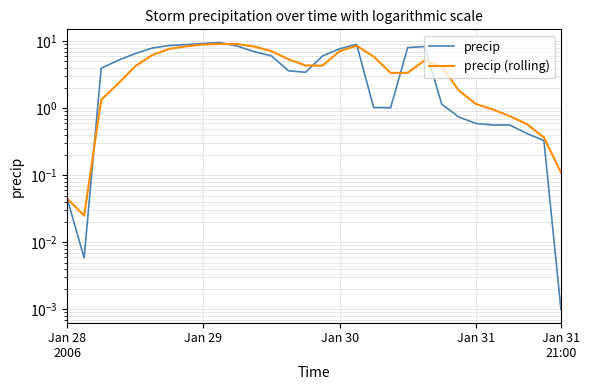

How many data points does each series have?

30